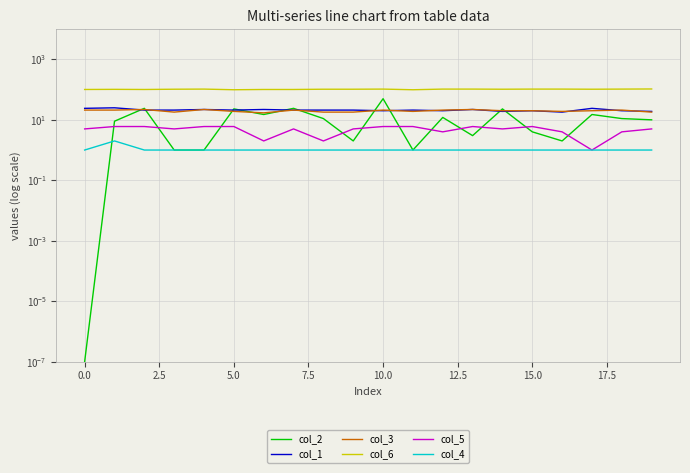

At which category does col_1 reach its first local valley?

5.0